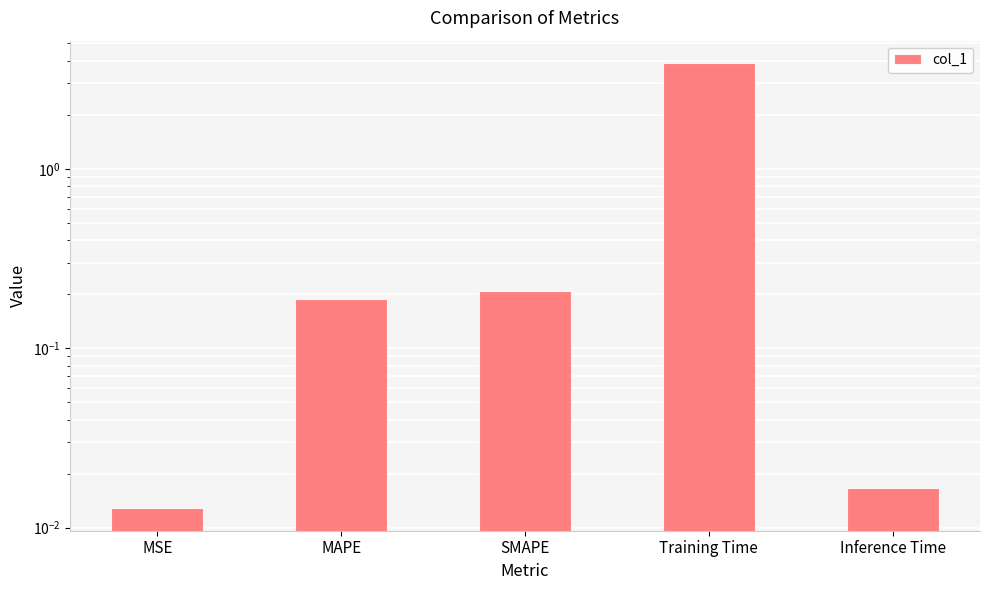

Rank the categories by value from lowest to highest.

MSE, Inference Time, MAPE, SMAPE, Training Time